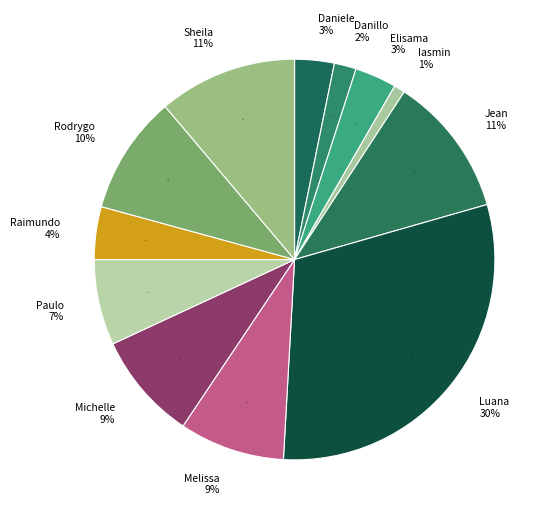

What is the ratio of the value at Elisama Walter Machado to the value at Danillo Cavalheiro Afonso?

1.9